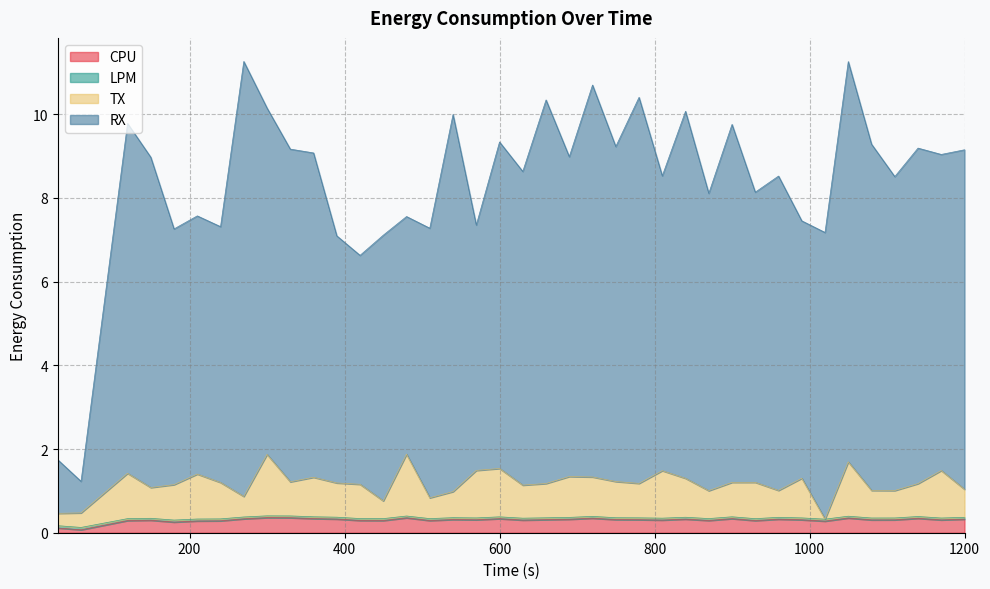

The CPU series shows 0.3 at 1200. True or false?

True